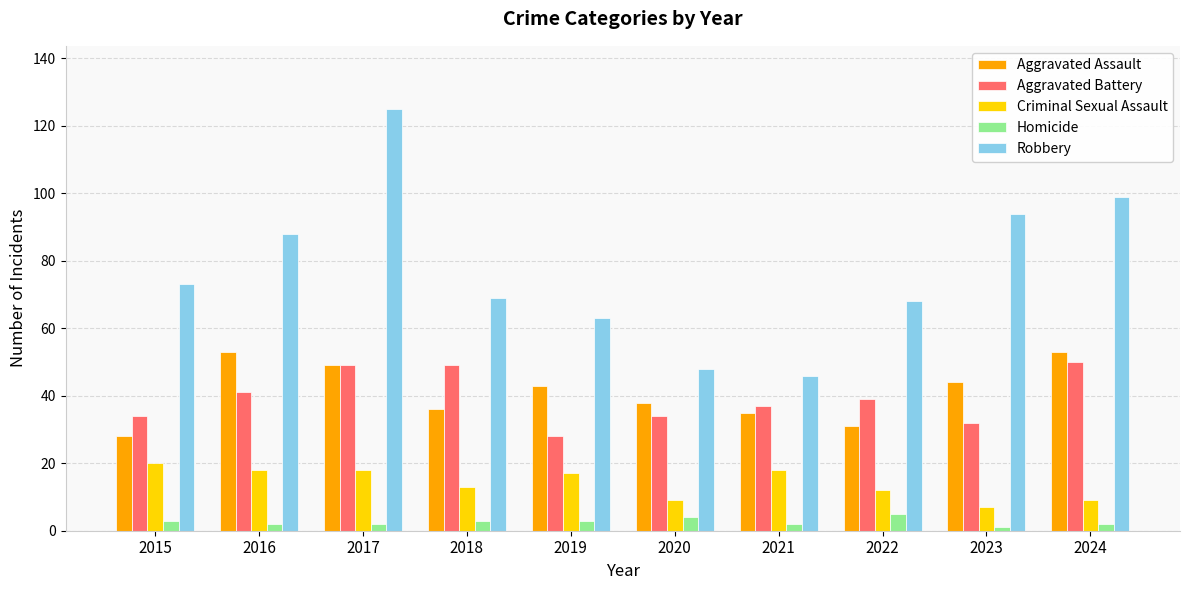

What is the difference between the maximum and minimum values in the Aggravated Battery series?

22